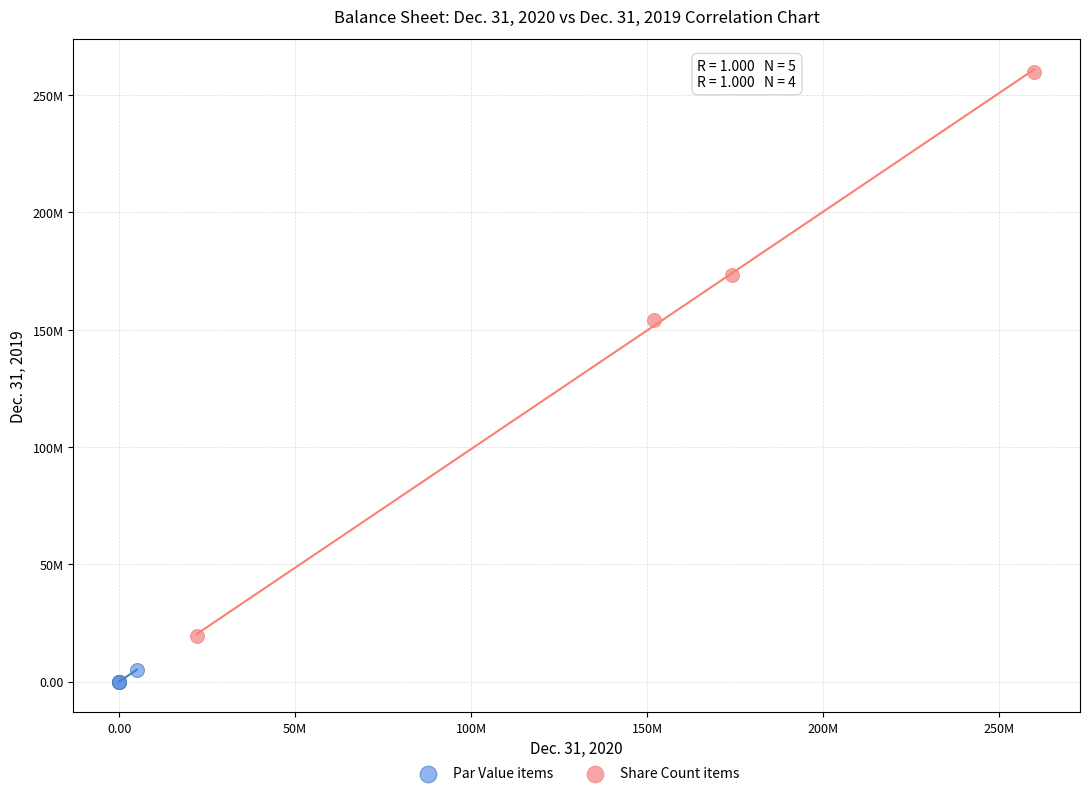

What are all the series names shown in the legend?

Par Value items, Share Count items